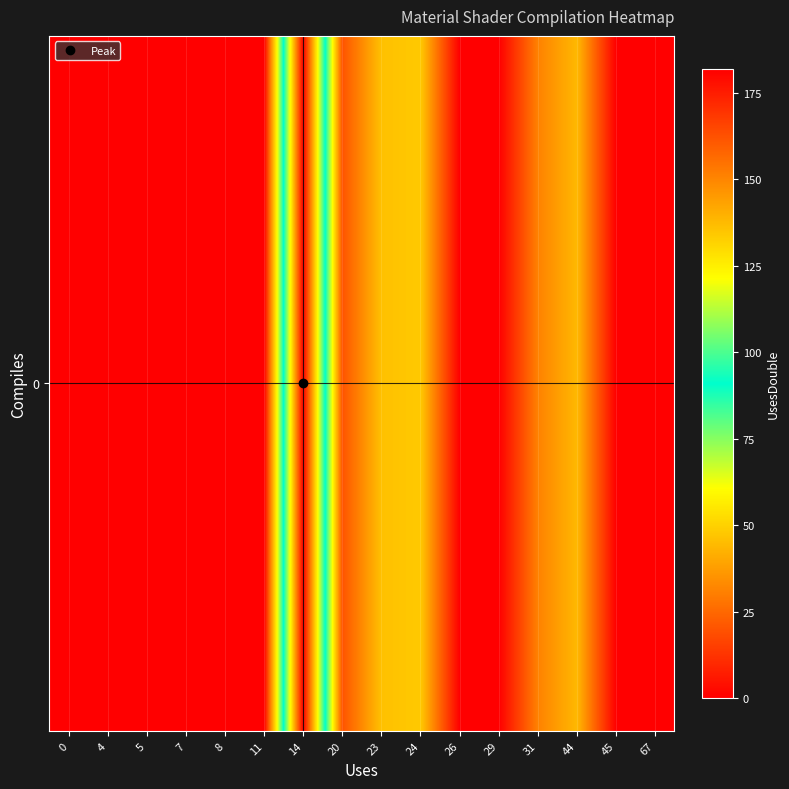

What is the sum of all values?

371